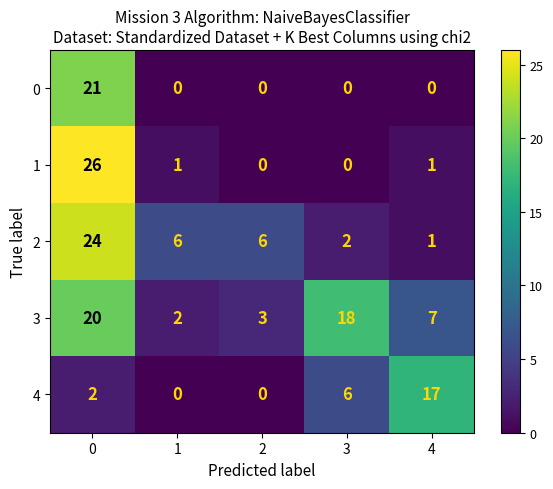

True or false: 0 has a value of 0 at 3.

True